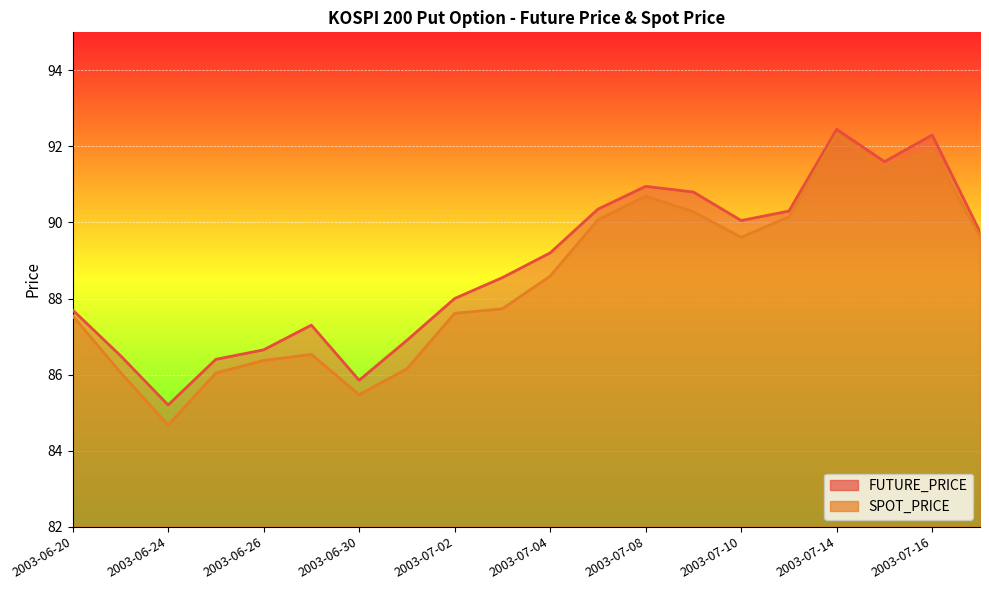

What is the difference between the second highest and minimum values in the FUTURE_PRICE series?

7.1